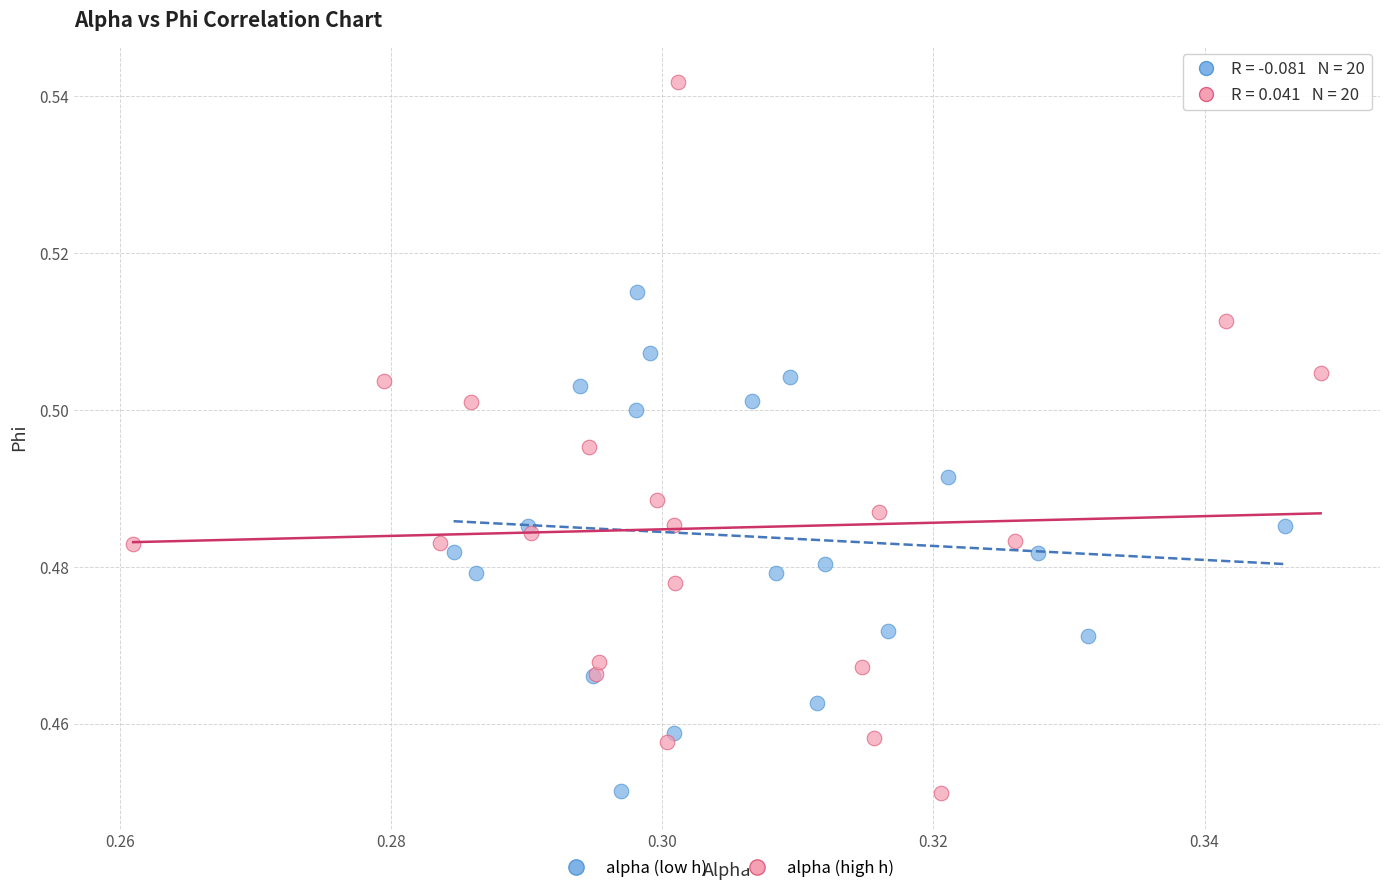

Which series reaches the maximum Y coordinate?

alpha (high h)